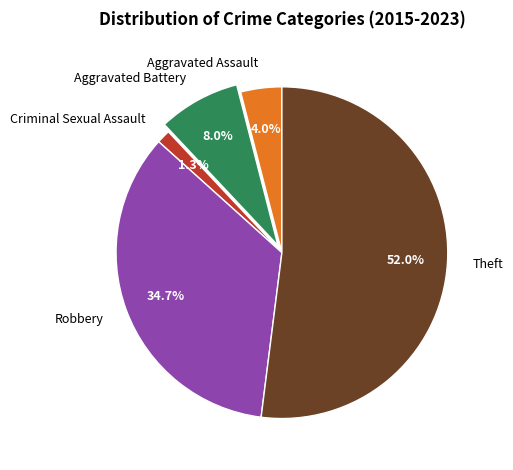

How many slices are in this pie chart?

5